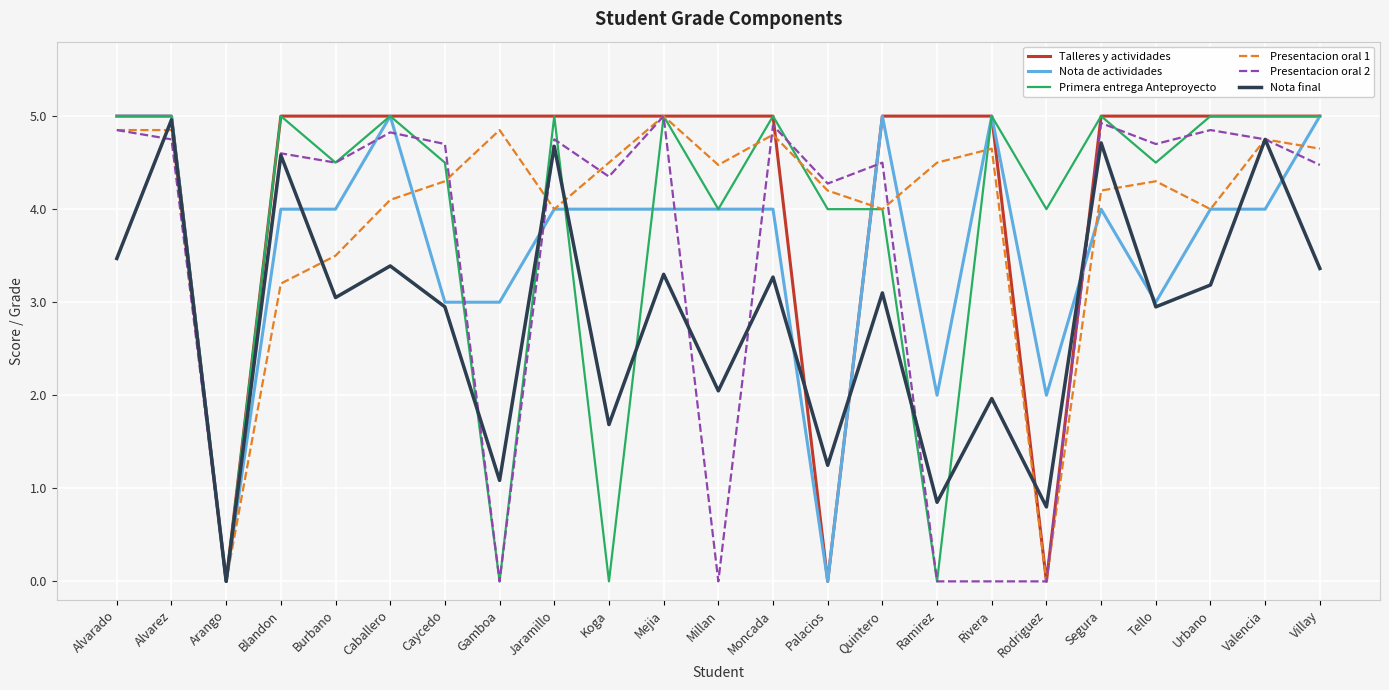

What position from the right is Ramirez?

8